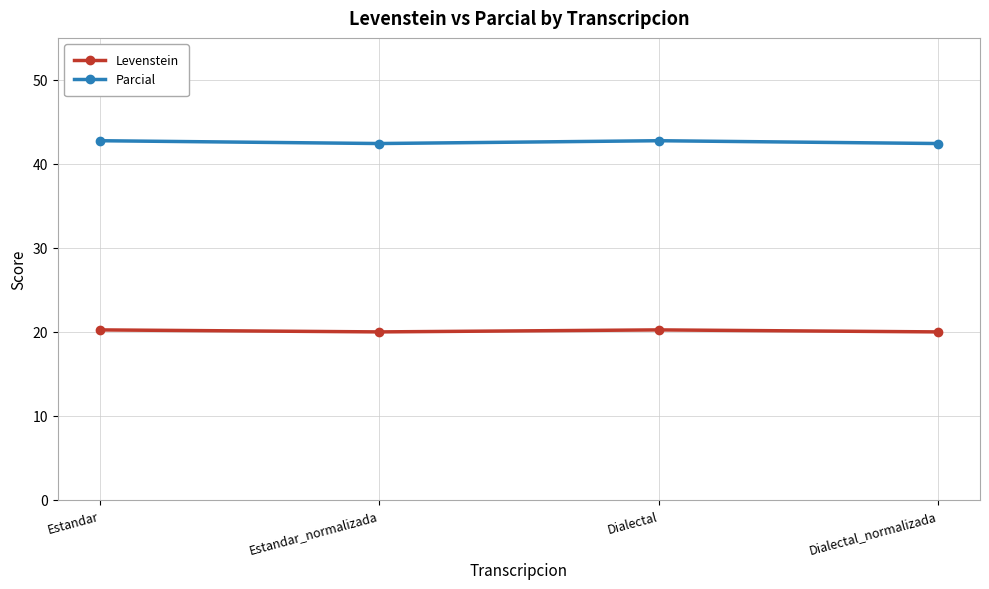

True or false: Levenstein has a value of 35.9 at Estandar.

False